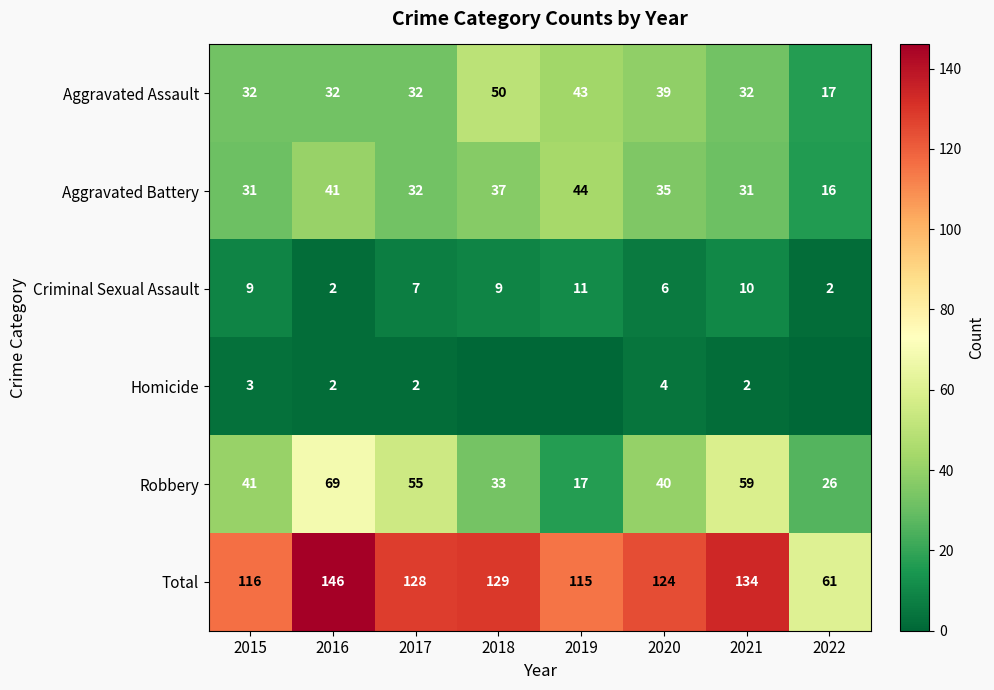

At which label is Robbery closest to 43?

2015